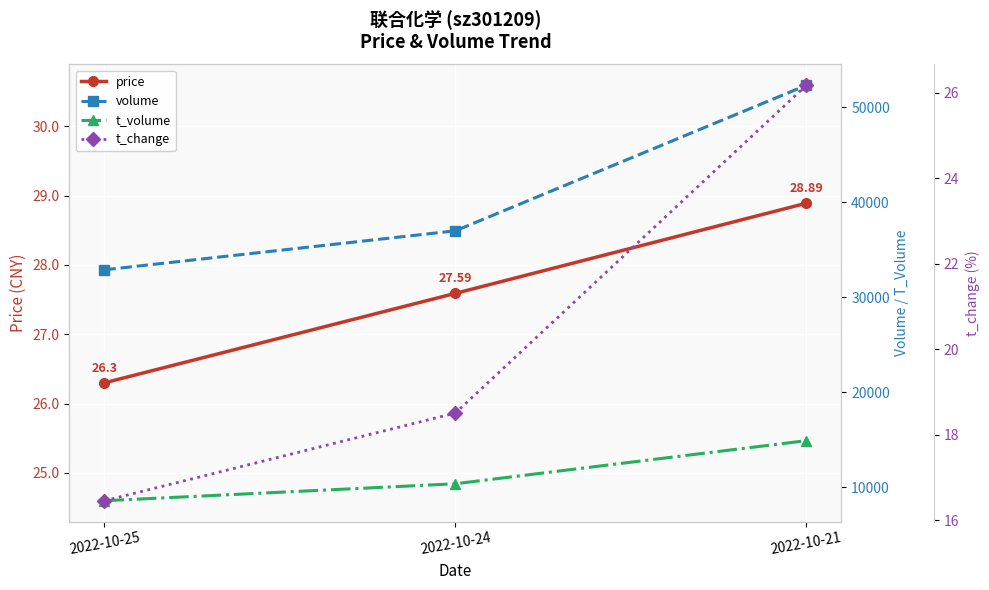

Between 2022-10-24 and 2022-10-21, which series saw the biggest shift?

volume